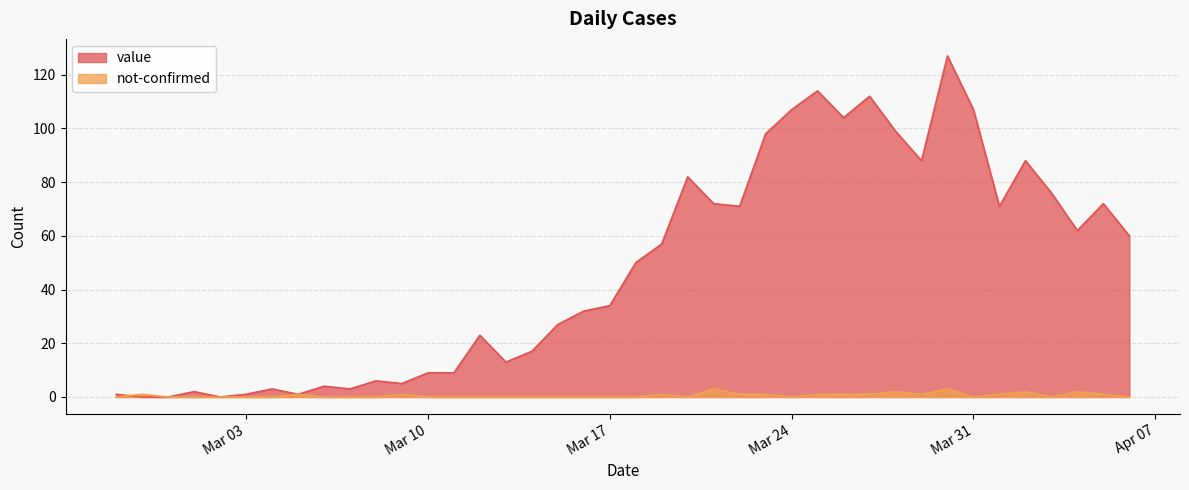

True or false: value and not-confirmed cross at least once.

True